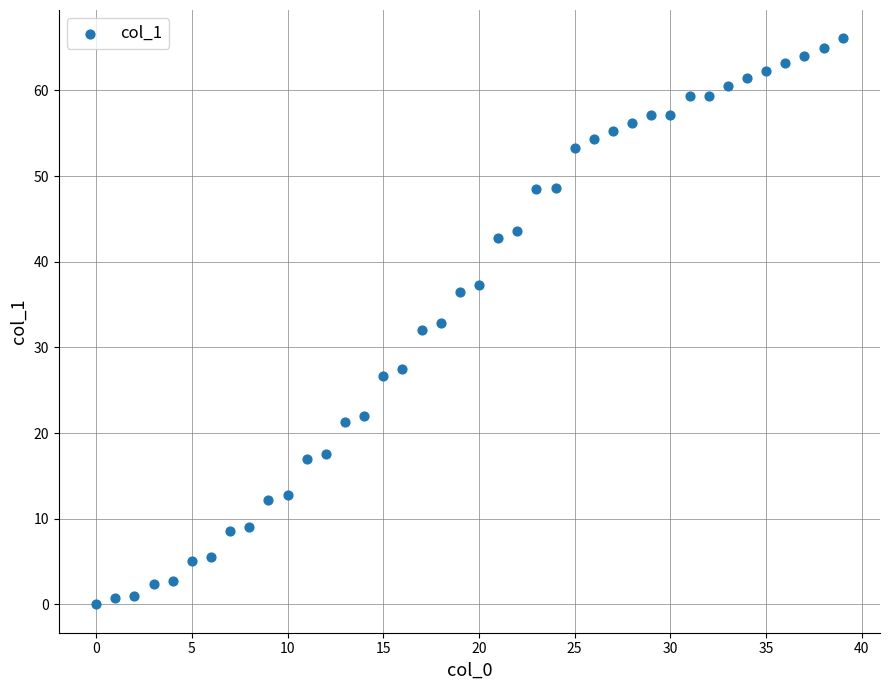

What is the range of X values (max minus min)?

39.0